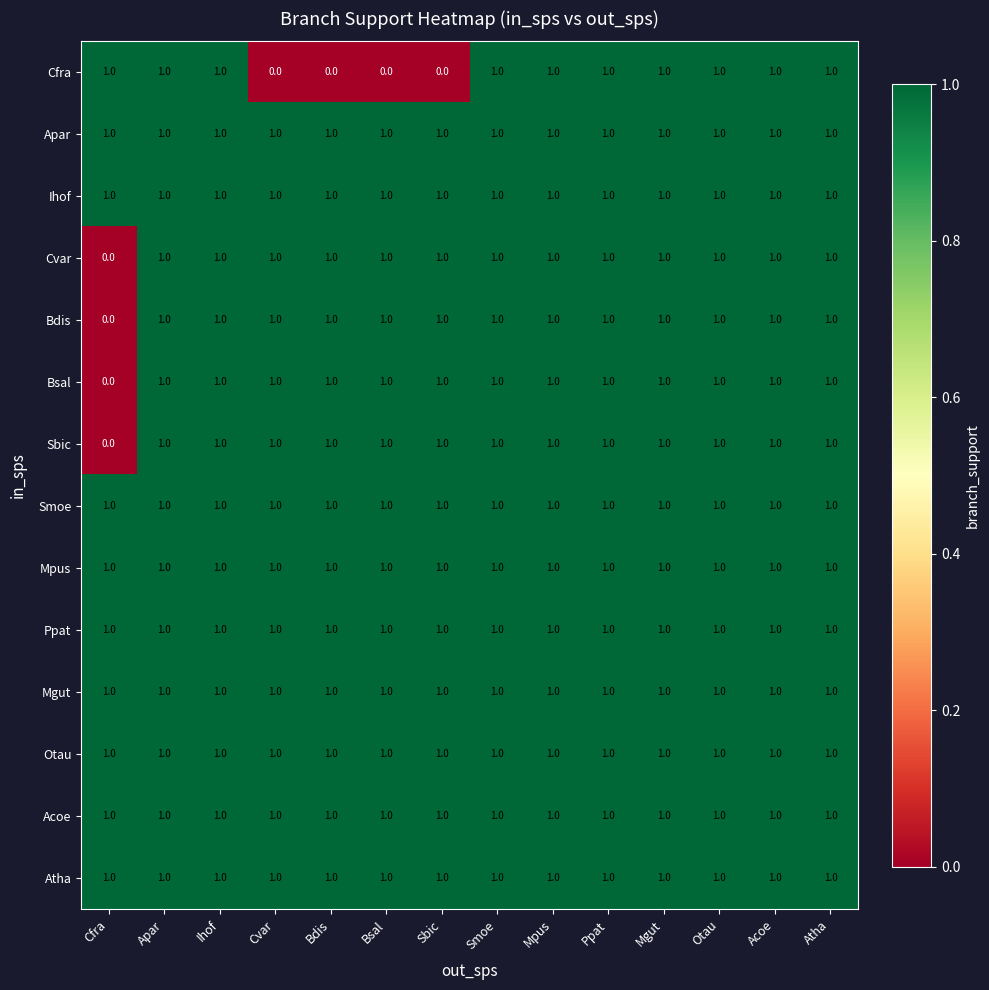

Which category has the lowest value in the Sbic series?

Cfra